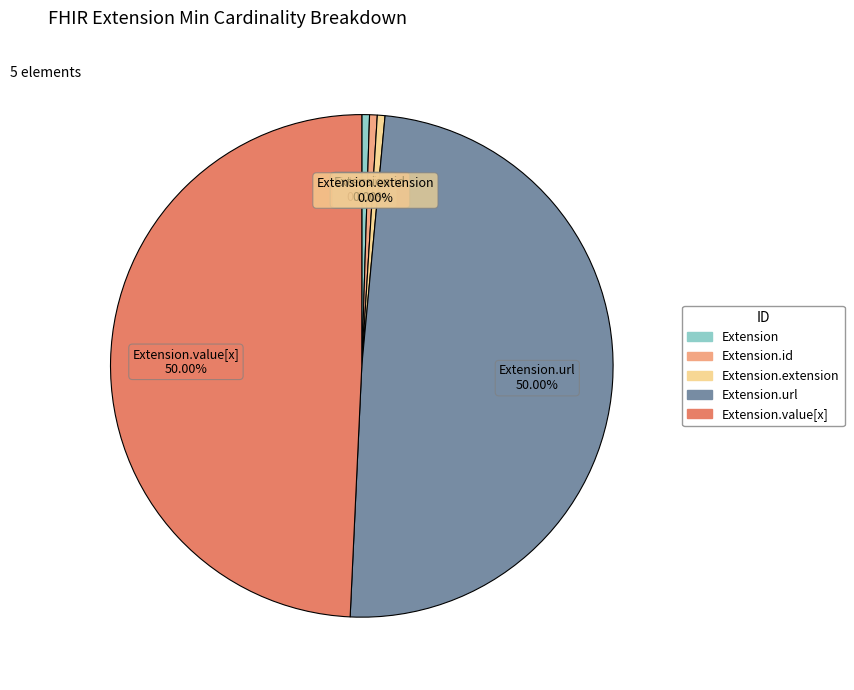

Combined, do Extension.value[x] and Extension account for over 50%?

No